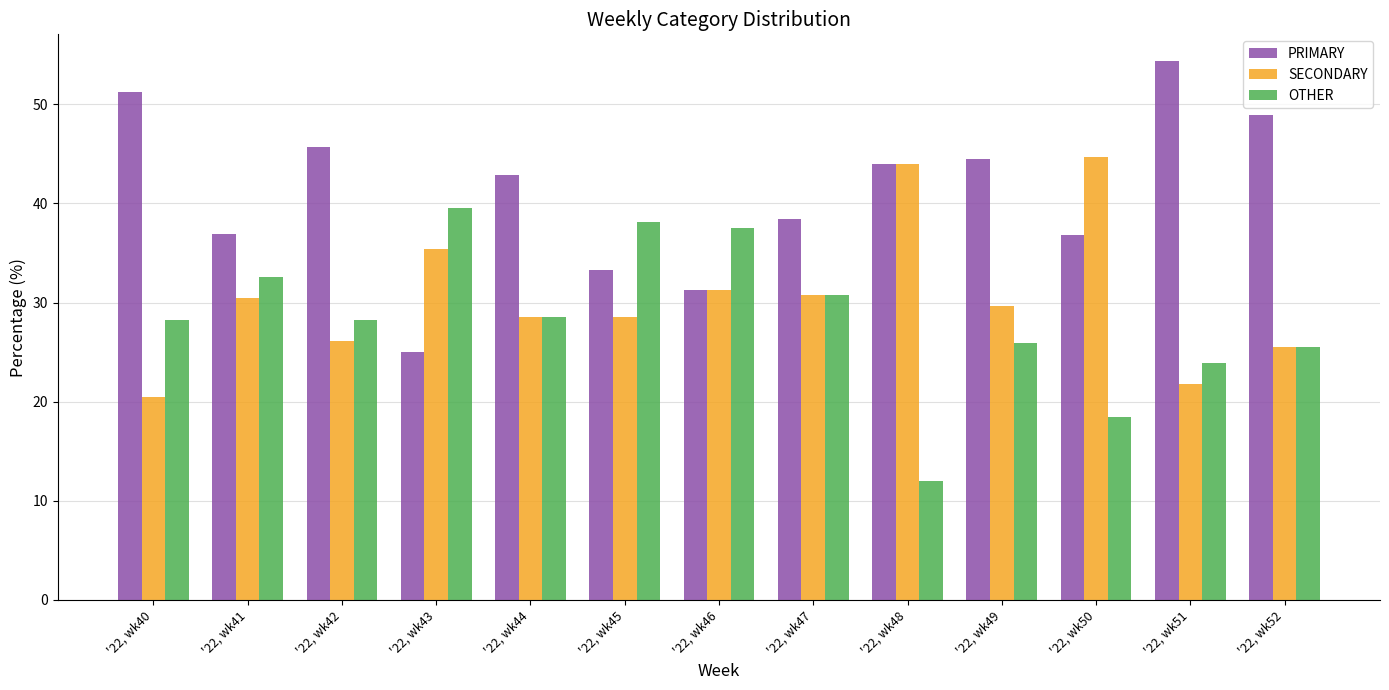

Where does the PRIMARY series first go above 42?

'22, wk40